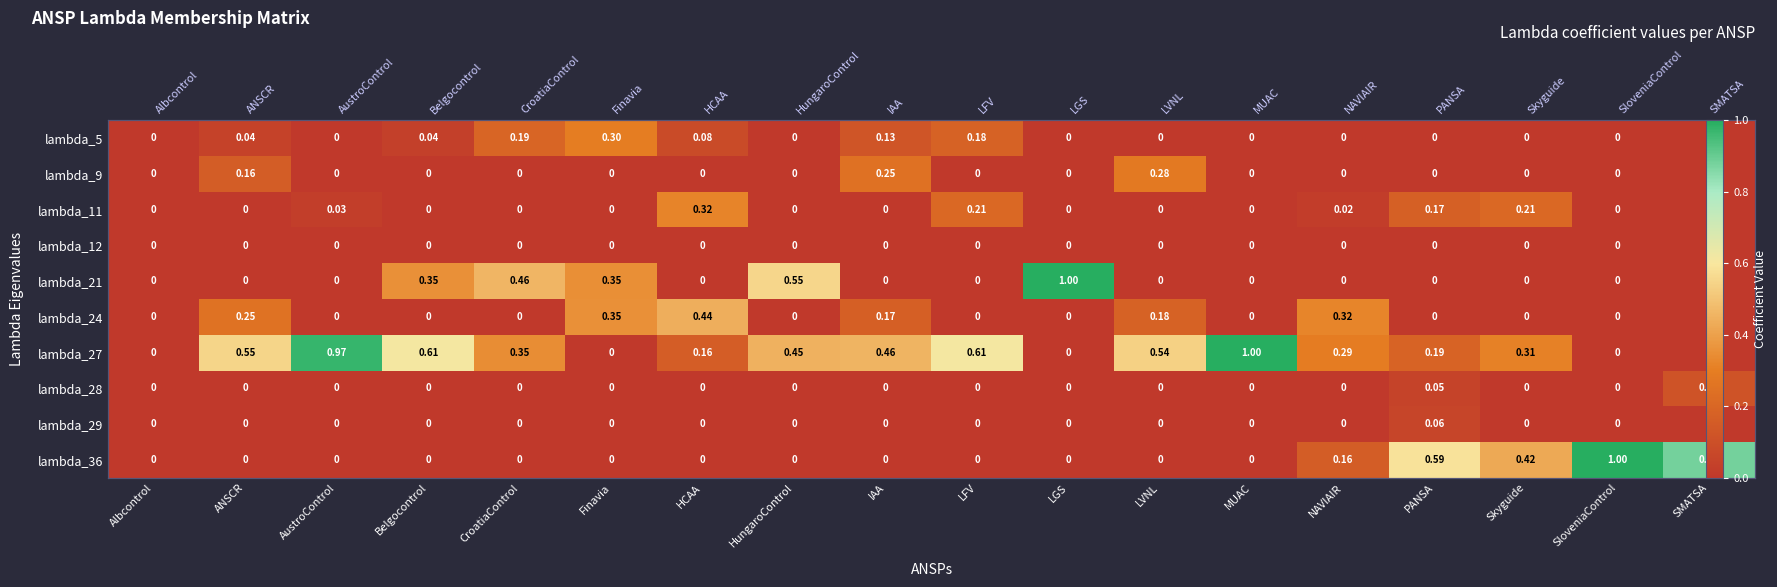

Which series has the largest total across all categories?

lambda_27